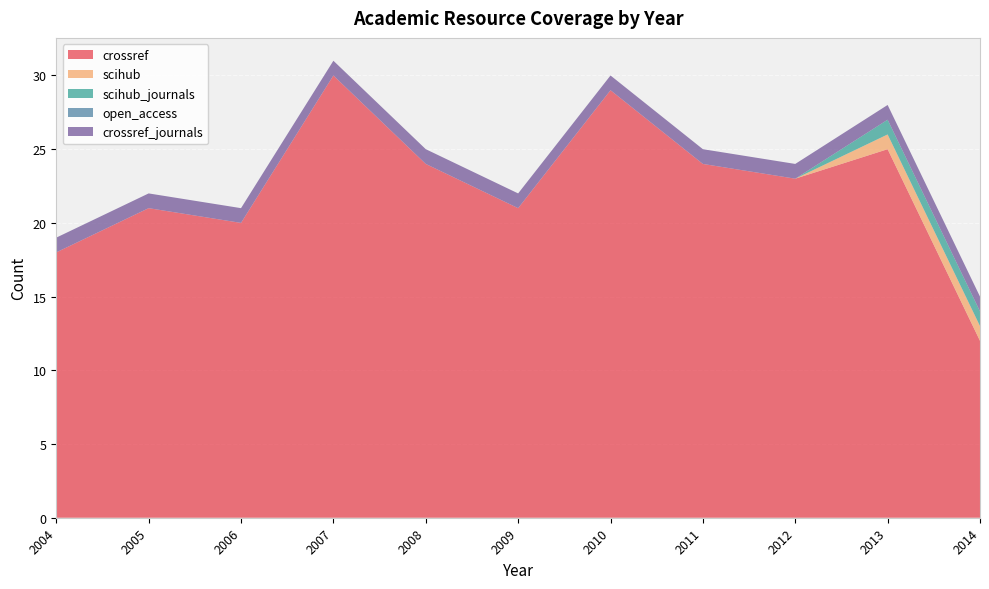

Reading right to left, list all the values displayed in this chart.

crossref: 2014=12	2013=25	2012=23	2011=24	2010=29	2009=21	2008=24	2007=30	2006=20	2005=21	2004=18
scihub: 2014=1	2013=1	2012=0	2011=0	2010=0	2009=0	2008=0	2007=0	2006=0	2005=0	2004=0
scihub_journals: 2014=1	2013=1	2012=0	2011=0	2010=0	2009=0	2008=0	2007=0	2006=0	2005=0	2004=0
open_access: 2014=0	2013=0	2012=0	2011=0	2010=0	2009=0	2008=0	2007=0	2006=0	2005=0	2004=0
crossref_journals: 2014=1	2013=1	2012=1	2011=1	2010=1	2009=1	2008=1	2007=1	2006=1	2005=1	2004=1